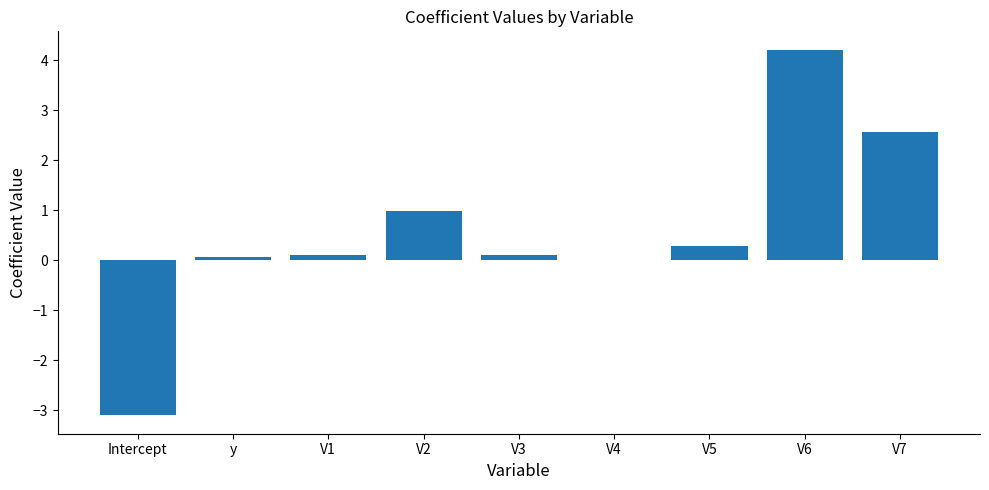

Where does the data first go above 0?

y